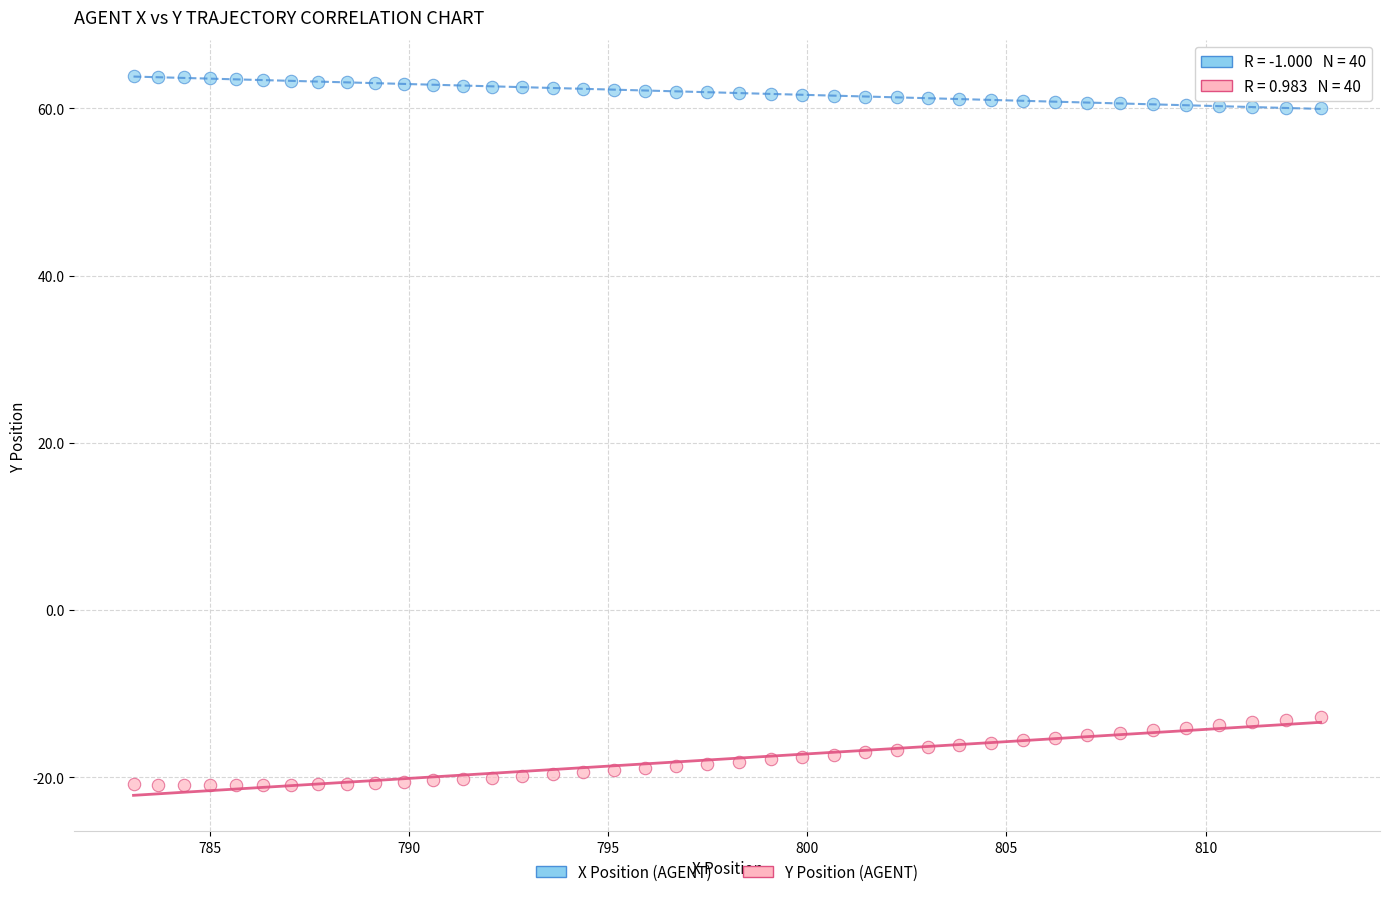

Which series has the largest Y range (max minus min)?

Y Position (AGENT)